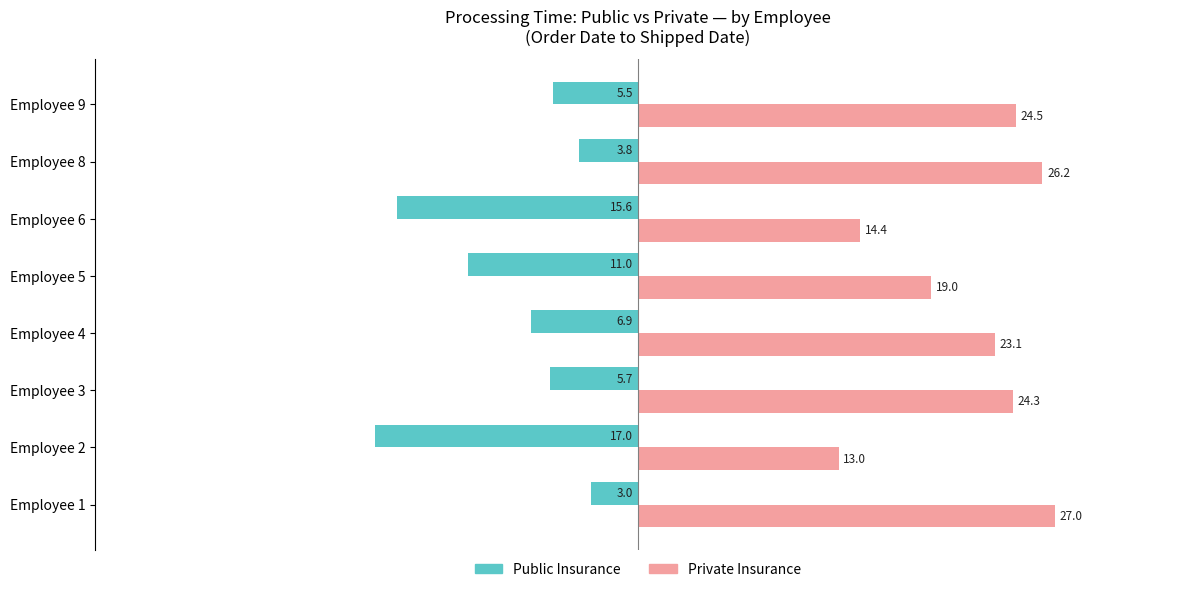

Which category has the lowest value across all series?

Employee 2